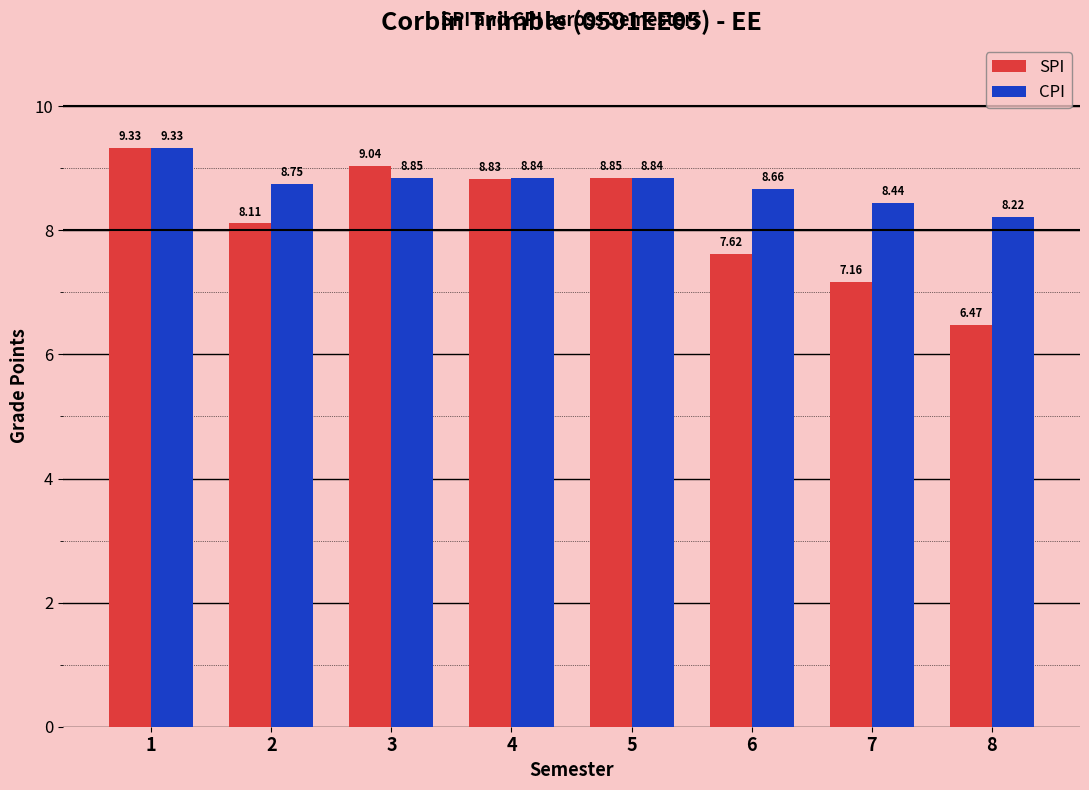

The value of CPI at 3 is 5.3. True or false?

False